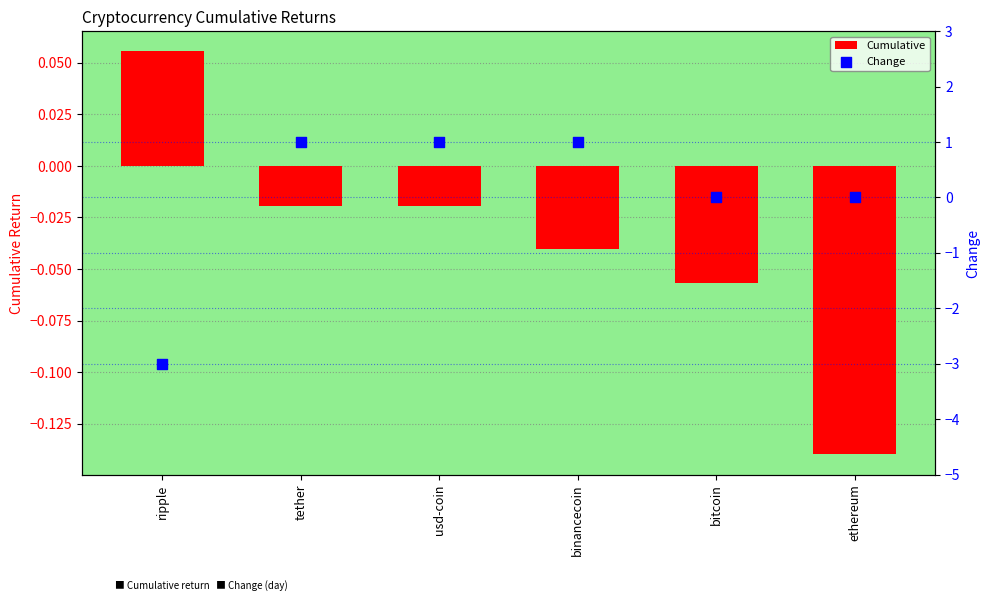

What are all the series names shown in the legend?

Cumulative, Change